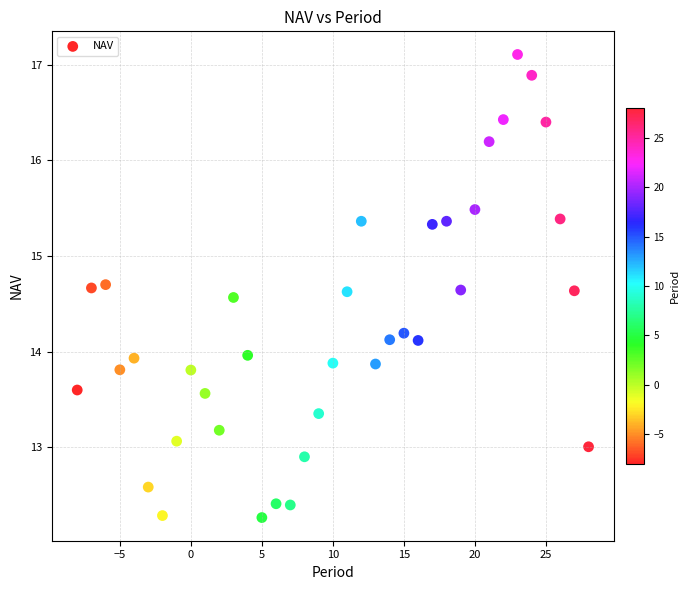

What is the range of Y values (max minus min)?

4.8